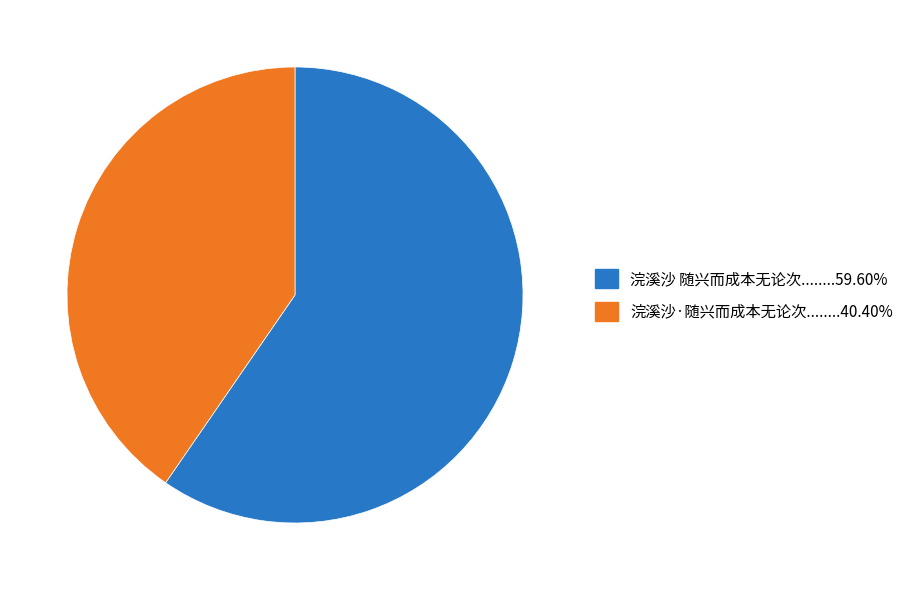

Is there a majority slice in this chart?

Yes